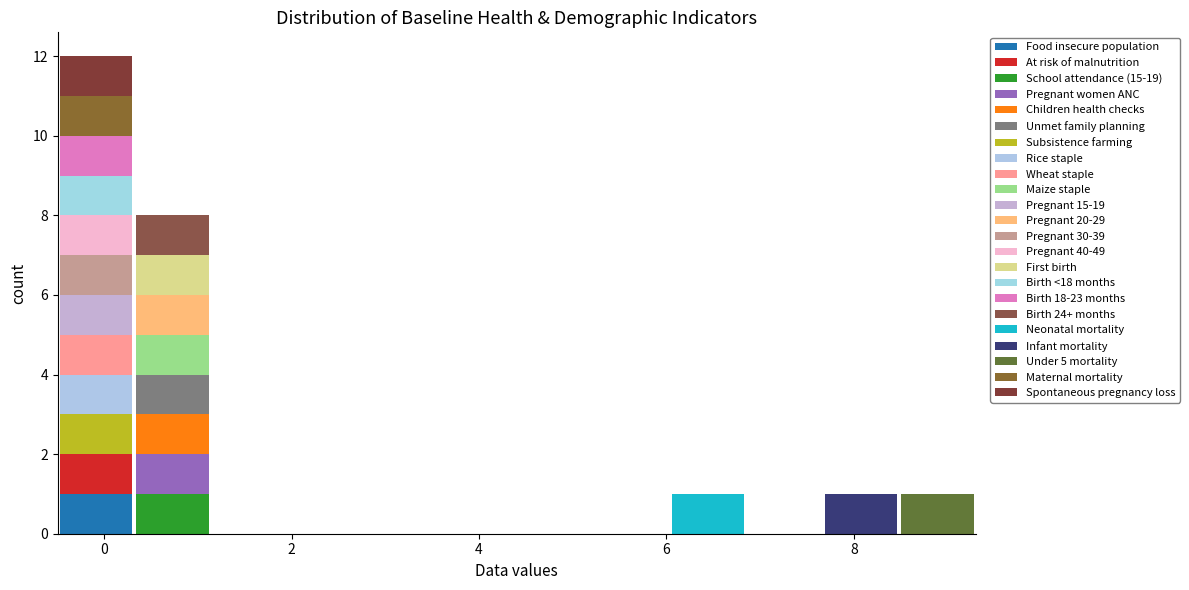

What is the total height of the stacked bar covering 7.6 to 8.4 on the x-axis? Neither the bar edges nor the heights are printed on the chart, so give them approximately, as read against the axes.

1